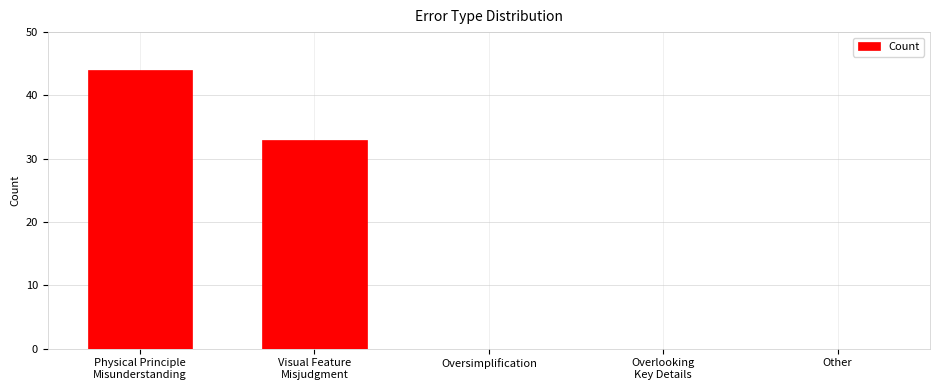

Count the number of data series in this chart.

1